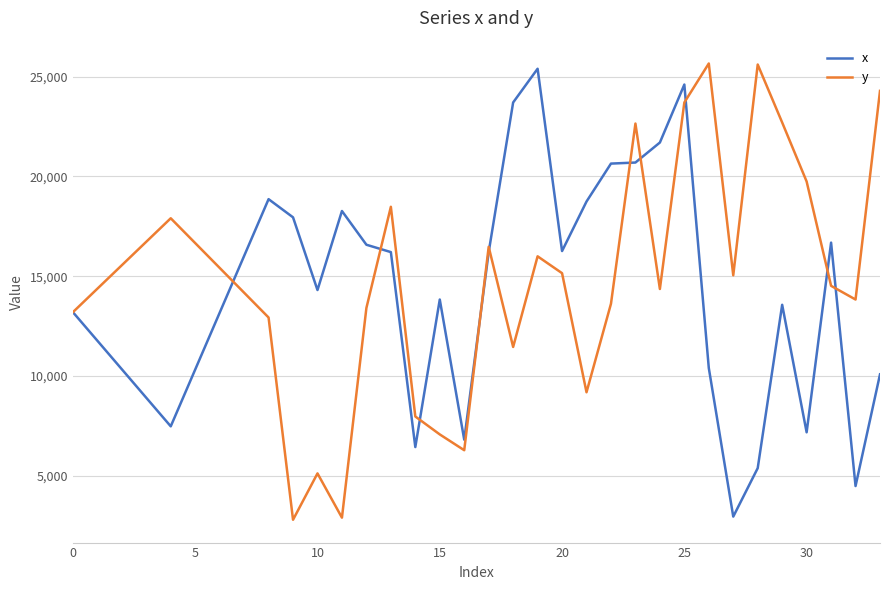

What is the minimum value shown in the chart?

2798.4